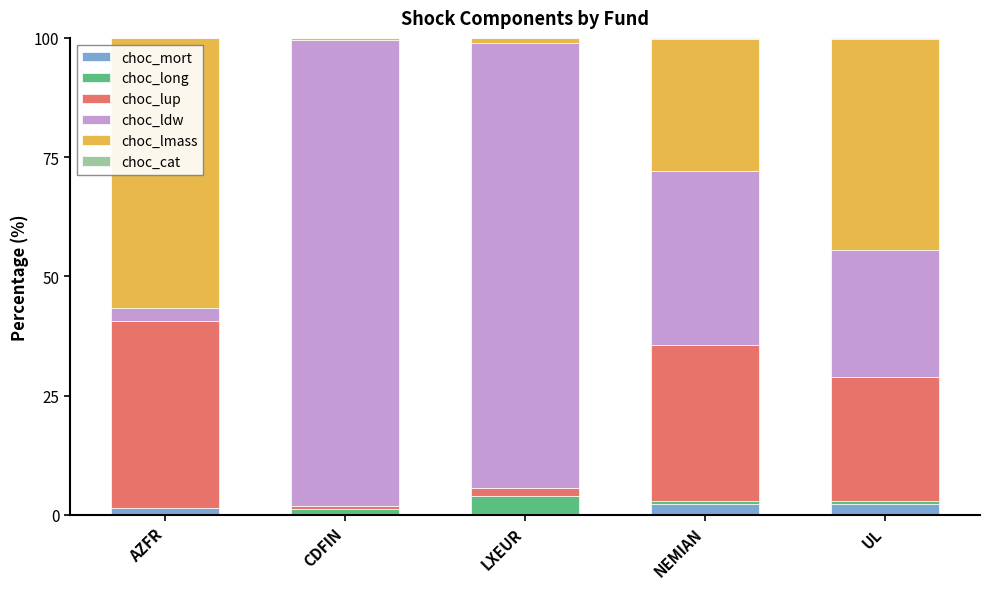

What is the maximum value for choc_mort?

2.3